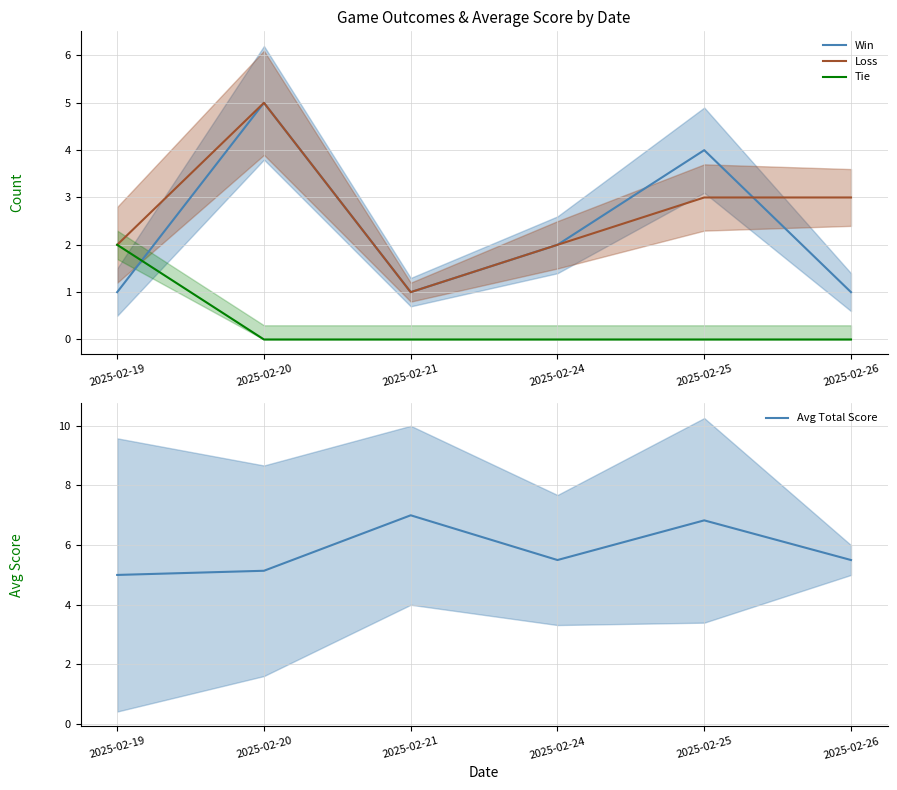

What is the minimum value for Avg Total Score?

5.0